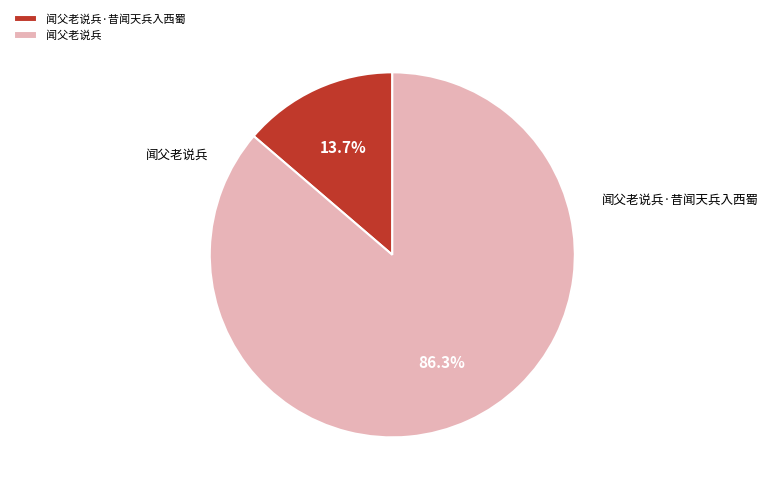

To the nearest percent, what portion does 闻父老说兵 represent?

86%